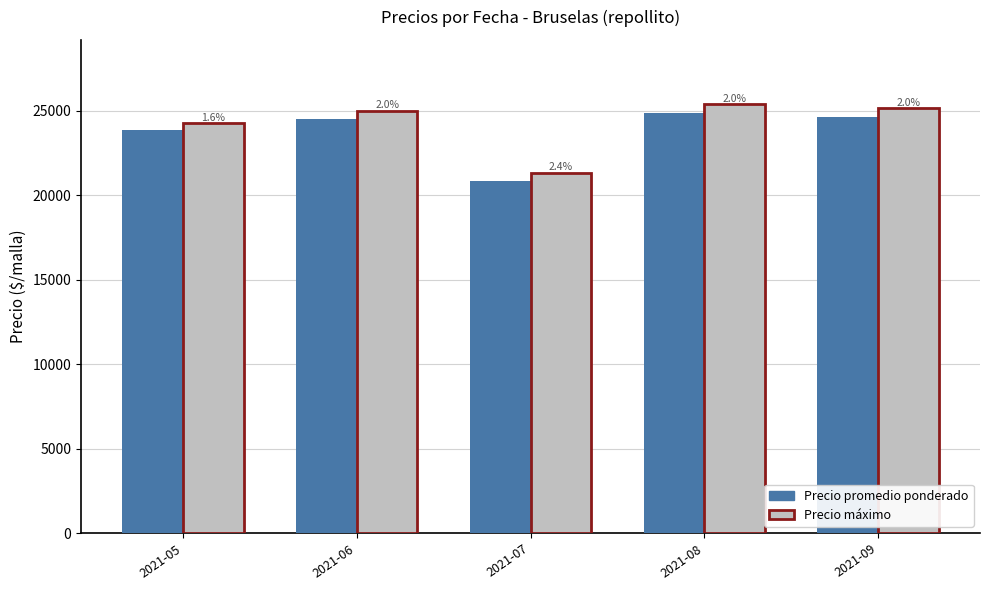

List the series in order of their overall mean, highest first.

Precio máximo, Precio promedio ponderado